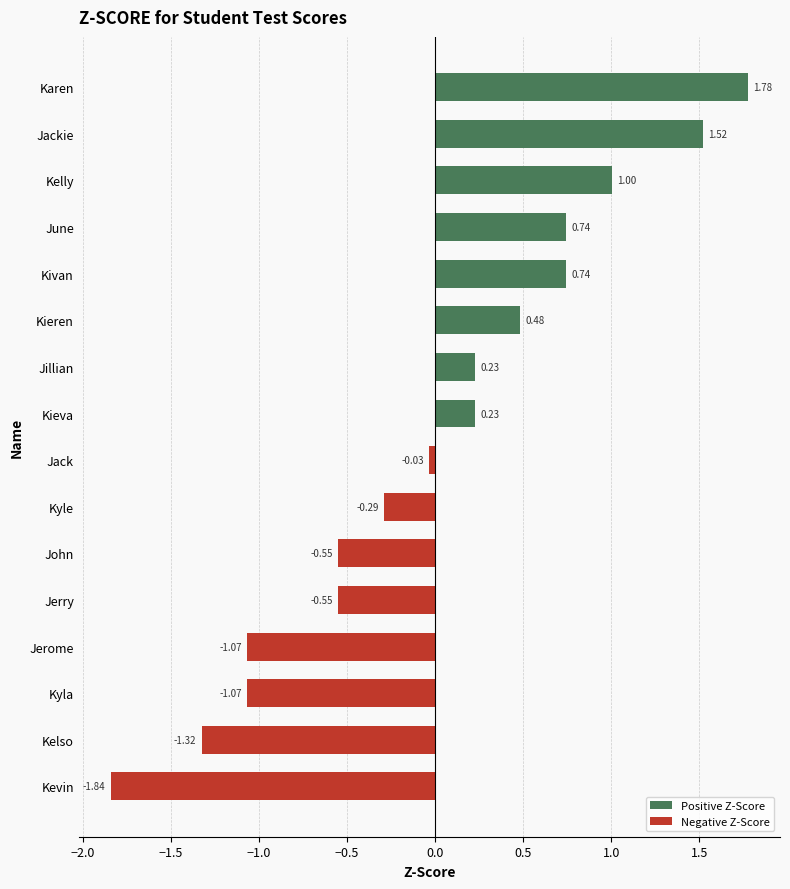

Which category has the lowest value across all series?

Kevin